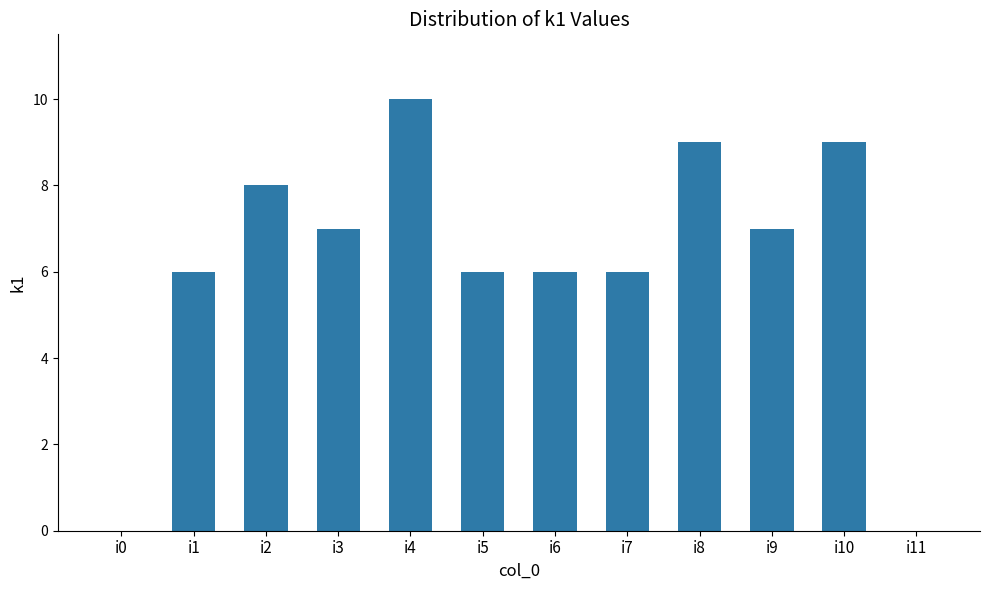

The value at i9 is 4. True or false?

False